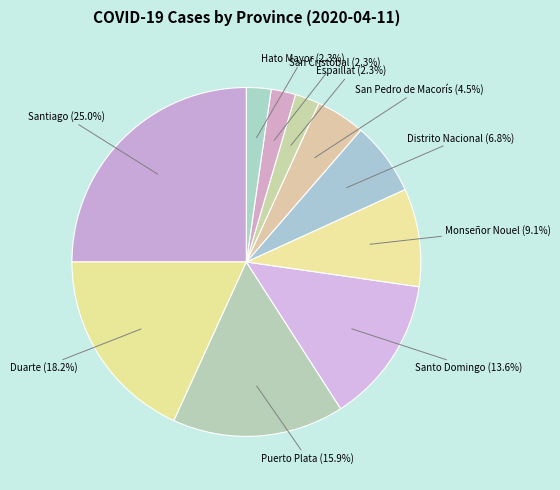

What is the largest slice in the pie chart?

Santiago